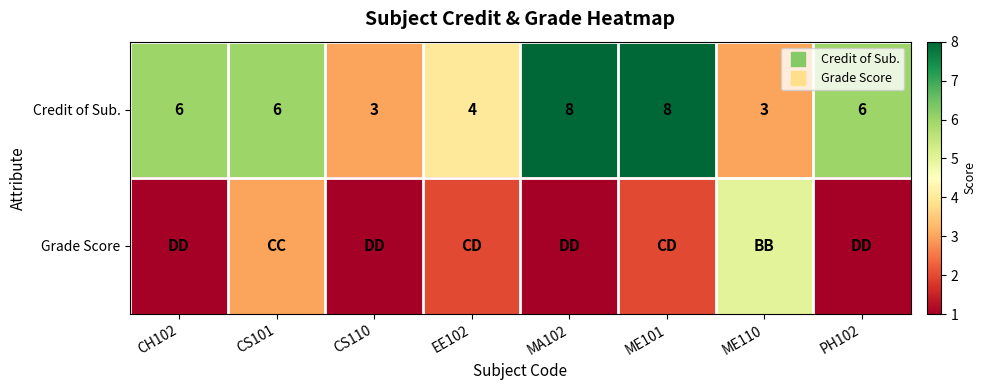

The Credit of Sub. series shows 3 at ME110. True or false?

True